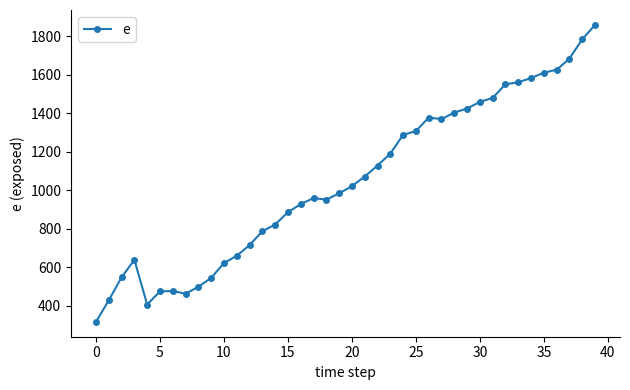

True or false: there are more than 1 points higher than both neighbors.

True